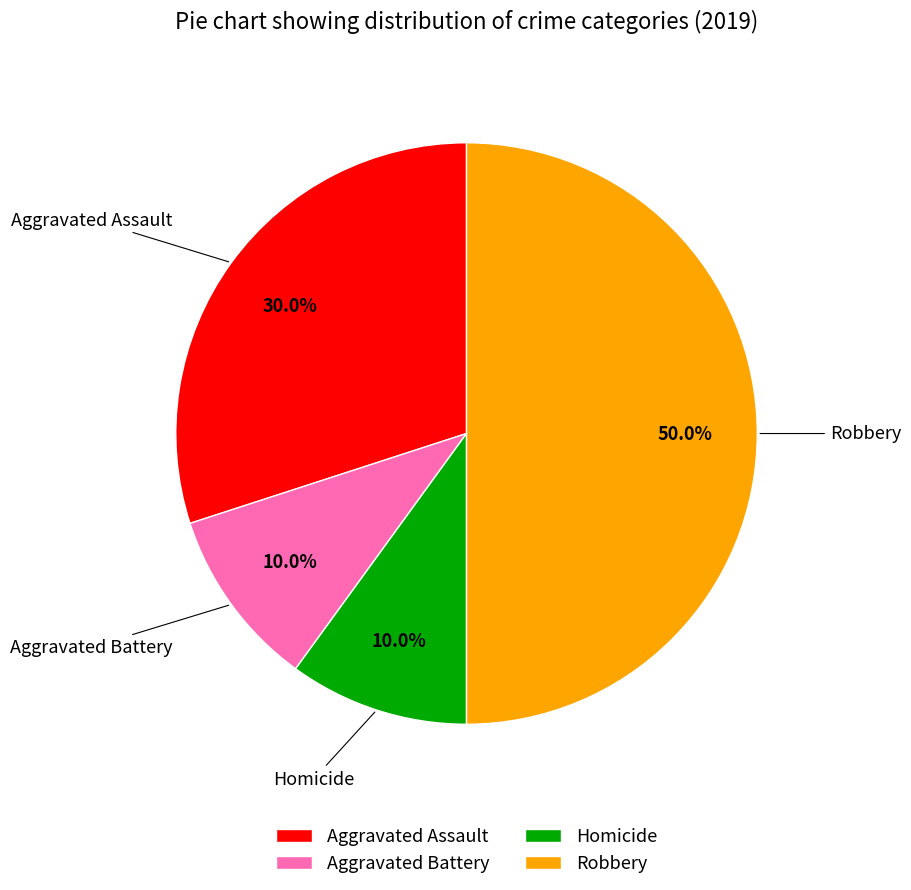

True or false: Aggravated Battery accounts for 10% of the total.

True